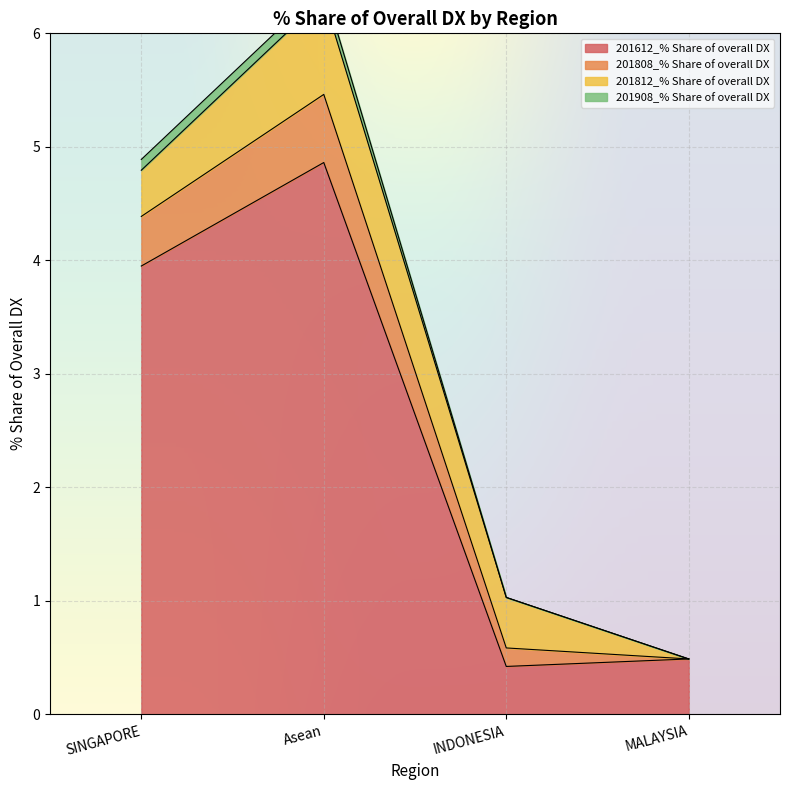

The value of 201612_% Share of overall DX at SINGAPORE is 5.9. True or false?

False